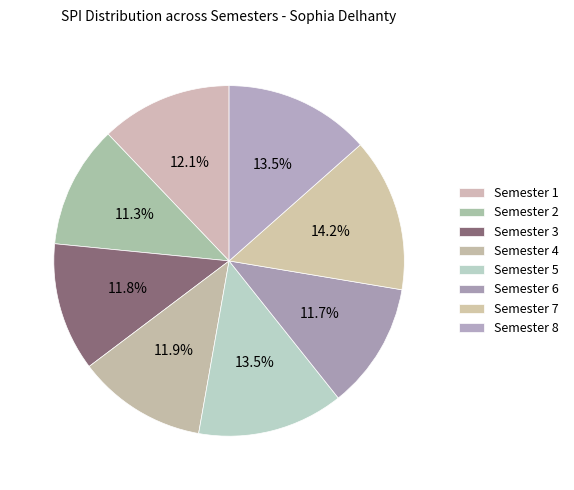

Rank the categories by value from lowest to highest.

Semester 2, Semester 6, Semester 3, Semester 4, Semester 1, Semester 8, Semester 5, Semester 7